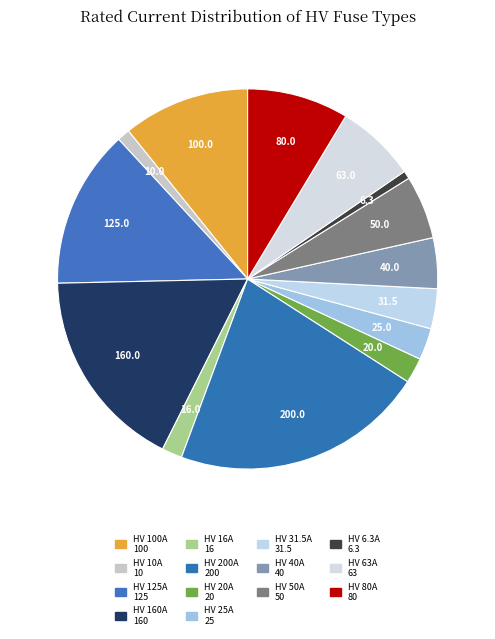

To the nearest percent, what is the difference between the HV 31.5A and HV 100A slice percentages?

7%